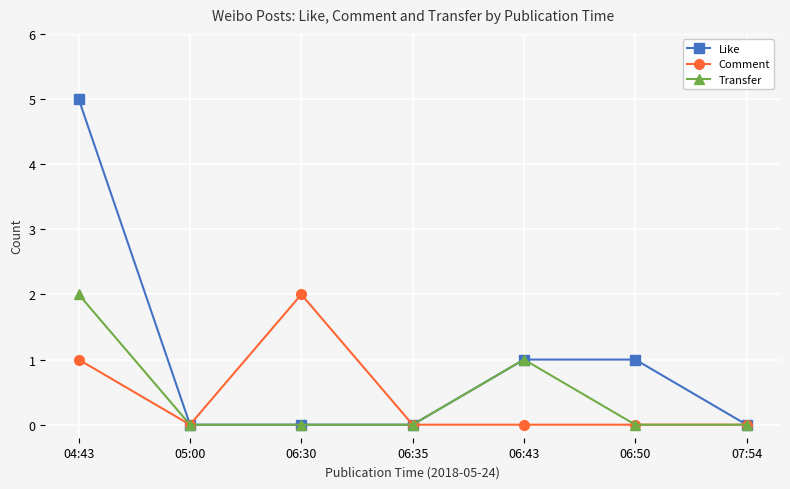

The value of Comment at 06:30 is 2. True or false?

True